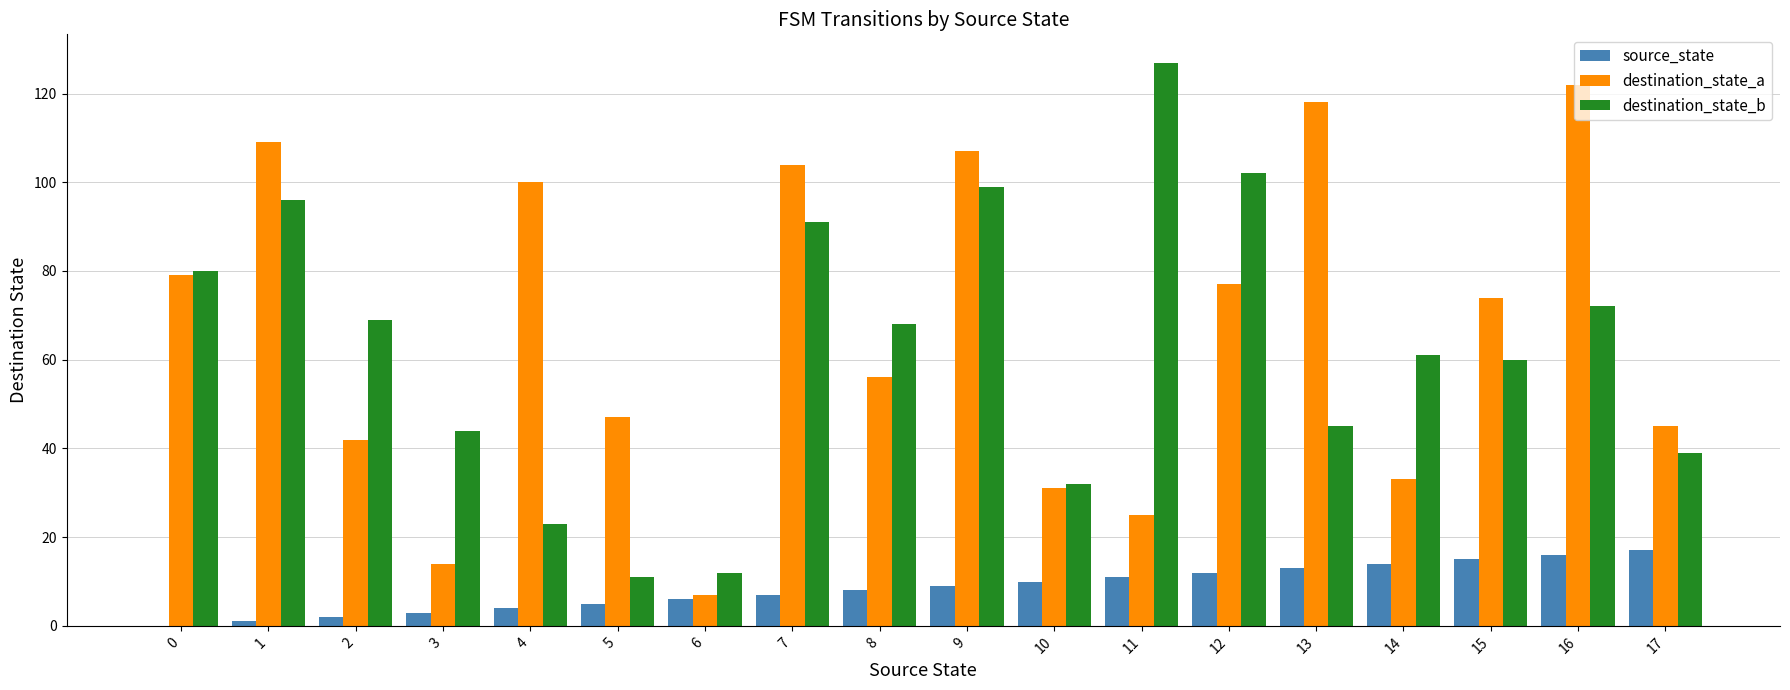

How many categories are shown in the chart?

18